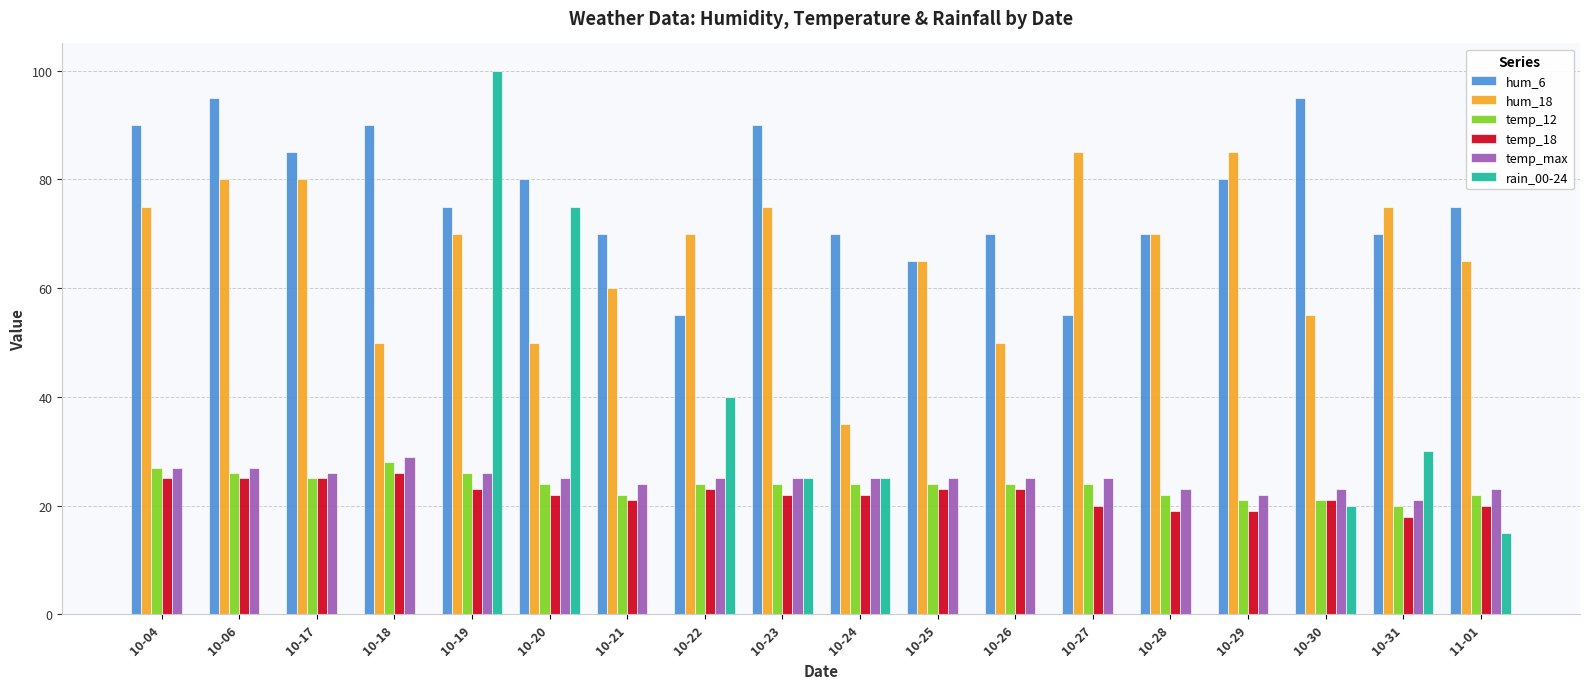

Which category has the highest value in the temp_18 series?

10-18